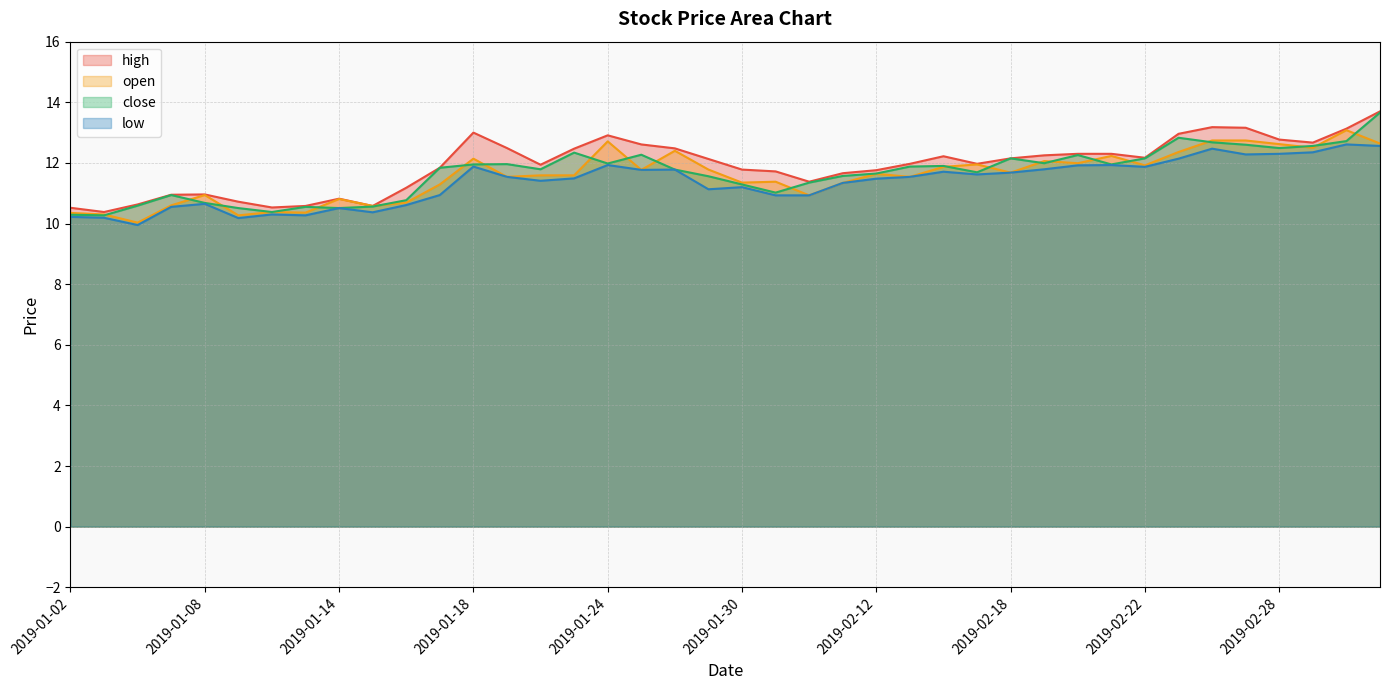

Reading left to right, extract all data points from this chart.

high: 10.5	10.4	10.6	10.9	11.0	10.7	10.5	10.6	10.8	10.6	11.2	11.8	13.0	12.5	11.9	12.5	12.9	12.6	12.5	12.1	11.8	11.7	11.4	11.7	11.8	12.0	12.2	12.0	12.2	12.2	12.3	12.3	12.2	13.0	13.2	13.2	12.8	12.7	13.1	13.7
open: 10.3	10.3	10.0	10.6	10.9	10.3	10.4	10.4	10.8	10.6	10.7	11.3	12.1	11.5	11.6	11.6	12.7	11.8	12.4	11.8	11.3	11.4	10.9	11.3	11.6	11.5	11.9	11.9	11.7	12.1	12.0	12.2	11.9	12.4	12.7	12.7	12.6	12.5	13.1	12.6
close: 10.3	10.3	10.6	10.9	10.7	10.5	10.4	10.6	10.5	10.6	10.8	11.8	11.9	12.0	11.8	12.3	12.0	12.3	11.8	11.6	11.3	11.0	11.3	11.6	11.7	11.9	11.9	11.7	12.2	12.0	12.3	11.9	12.2	12.8	12.7	12.6	12.5	12.6	12.7	13.7
low: 10.2	10.2	9.9	10.6	10.7	10.2	10.3	10.3	10.5	10.4	10.6	10.9	11.9	11.5	11.4	11.5	11.9	11.8	11.8	11.1	11.2	10.9	10.9	11.3	11.5	11.5	11.7	11.6	11.7	11.8	11.9	11.9	11.9	12.1	12.5	12.3	12.3	12.3	12.6	12.6